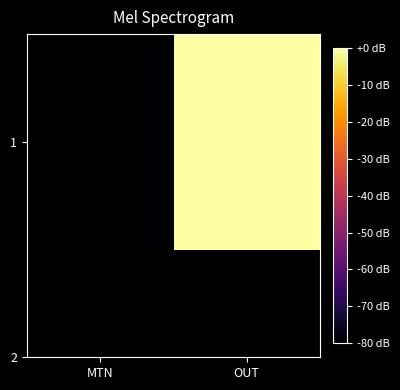

List the labels in order of value, largest first.

OUT, MTN